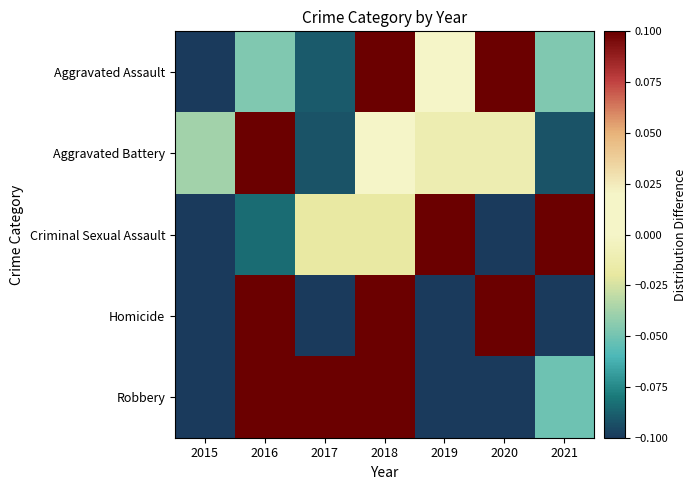

Reading left to right, transcribe all the data shown in this chart.

Aggravated Assault: 2015=-0.5	2016=-0.0	2017=-0.1	2018=0.2	2019=0.0	2020=0.4	2021=-0.0
Aggravated Battery: 2015=-0.0	2016=0.2	2017=-0.1	2018=0.0	2019=-0.0	2020=-0.0	2021=-0.1
Criminal Sexual Assault: 2015=-0.3	2016=-0.1	2017=-0.0	2018=-0.0	2019=0.5	2020=-0.2	2021=0.1
Homicide: 2015=-0.3	2016=1.0	2017=-0.7	2018=0.3	2019=-0.7	2020=0.7	2021=-0.3
Robbery: 2015=-0.3	2016=0.2	2017=0.1	2018=0.3	2019=-0.1	2020=-0.2	2021=-0.1